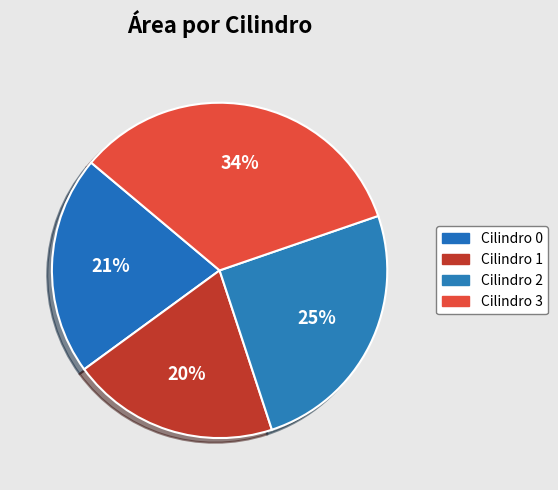

Count the number of slices in the pie.

4